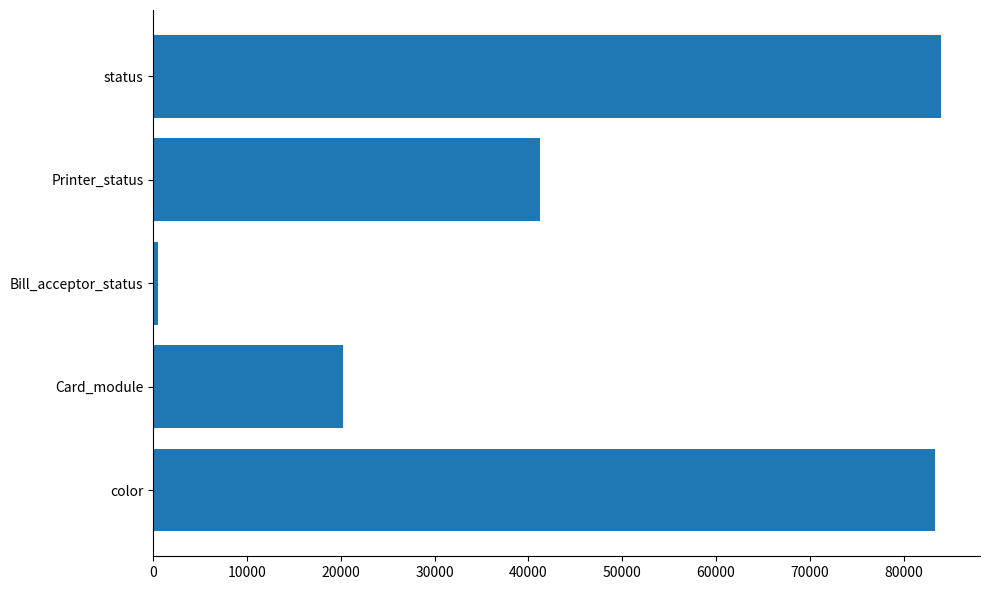

The chart shows a value of 21531 at Printer_status. True or false?

False